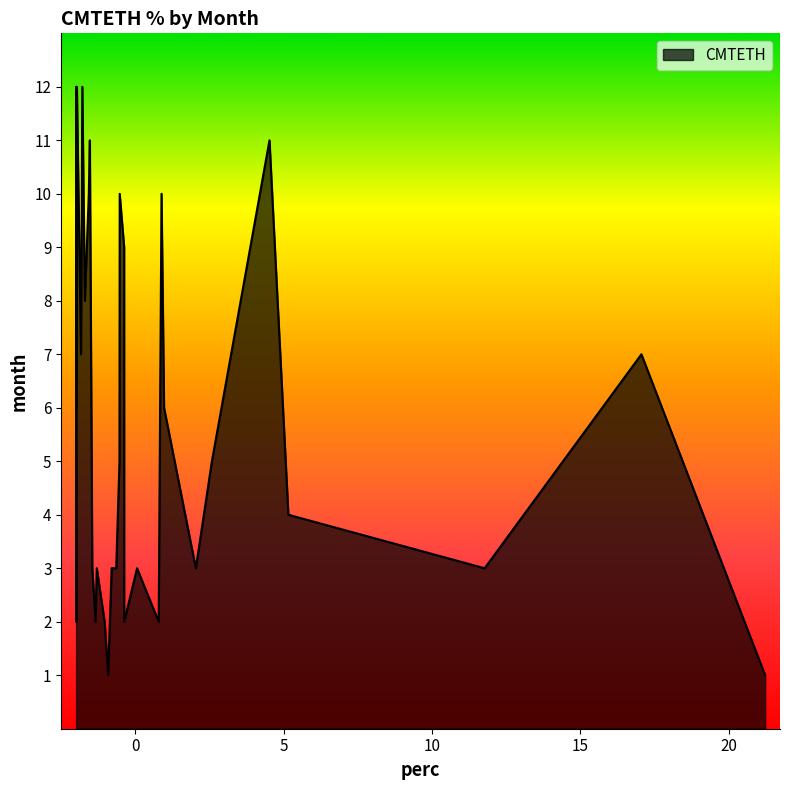

The value at 11 is -1.5. True or false?

True